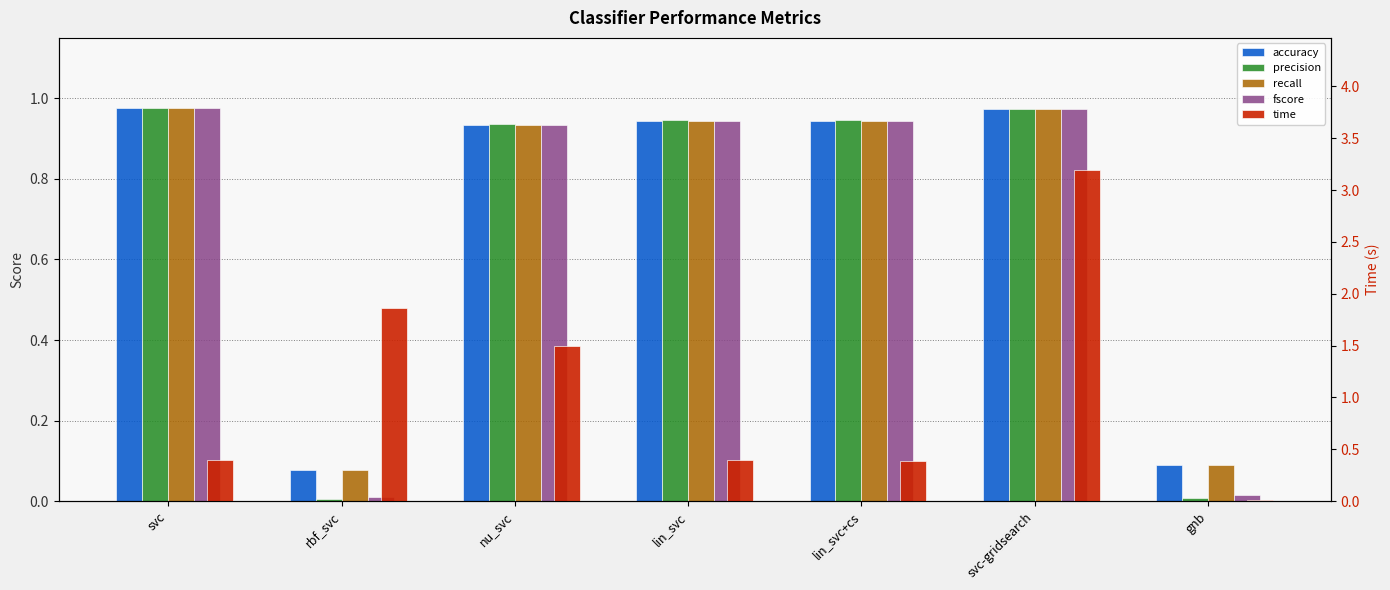

Between rbf_svc and svc, which is larger?

svc